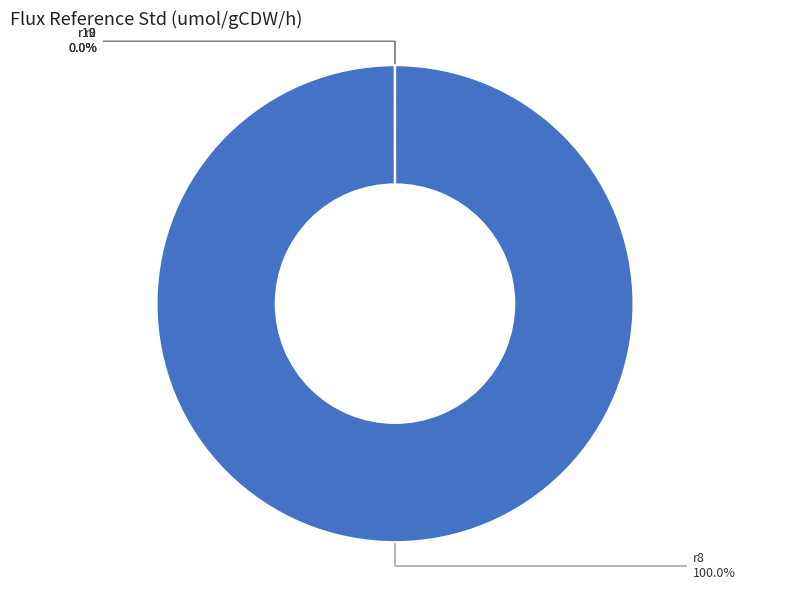

The r9 slice represents 1% of the pie. True or false?

False